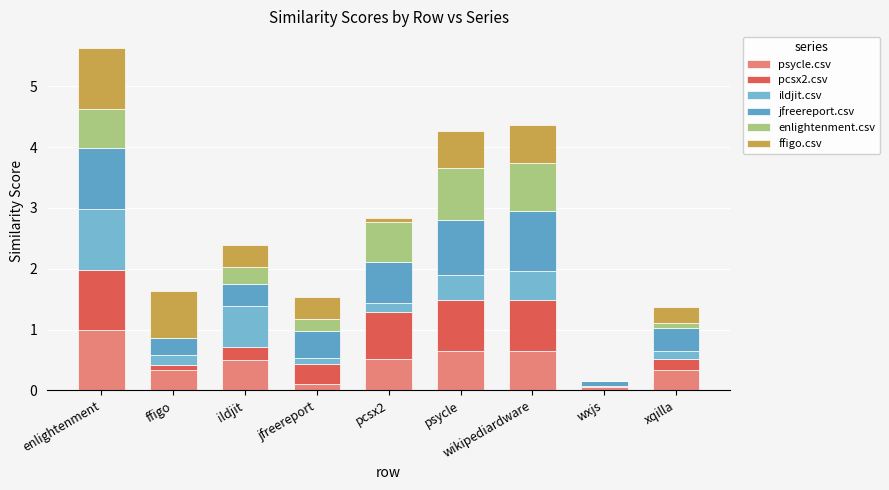

How many data points does each series have?

9